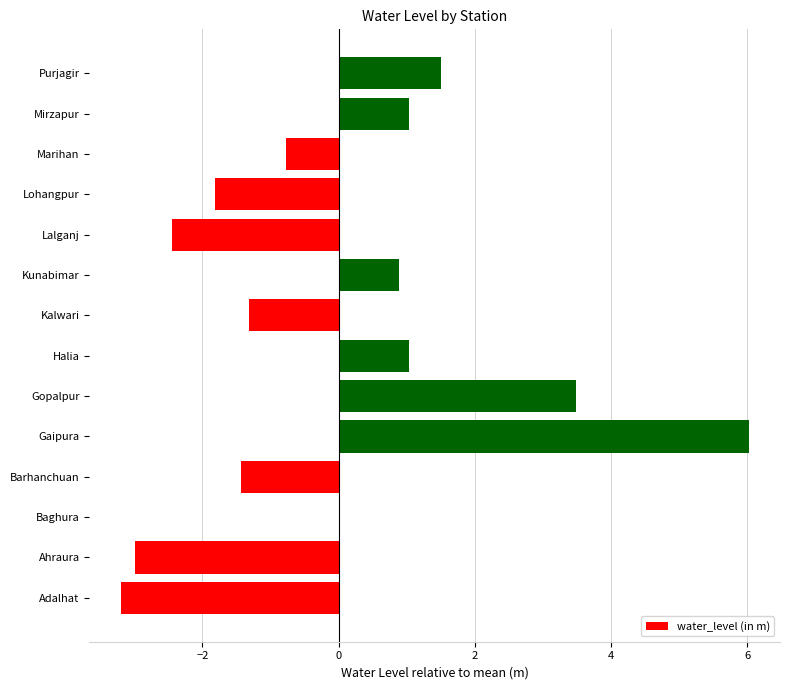

What is the sum of the values at Adalhat and Purjagir?

-1.7